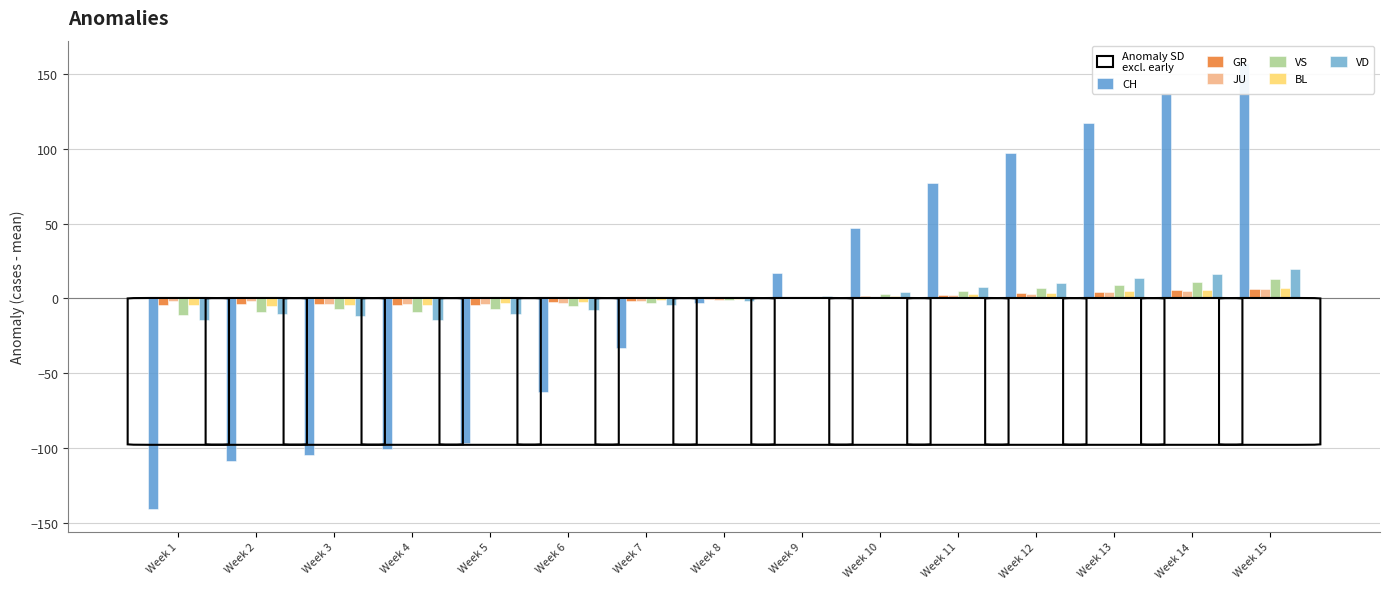

Which has a higher value, Week 2 or Week 15?

Week 15